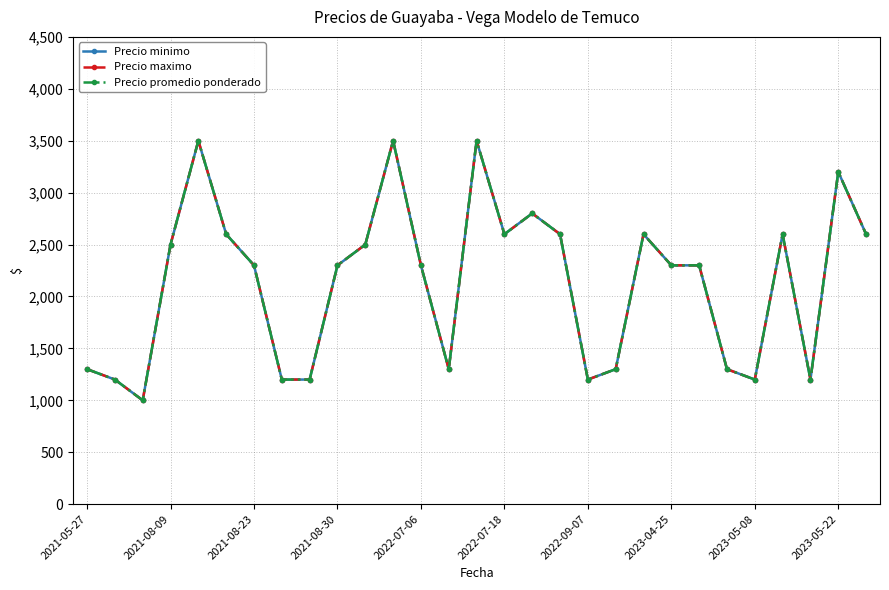

Does the chart have visible grid lines?

Yes